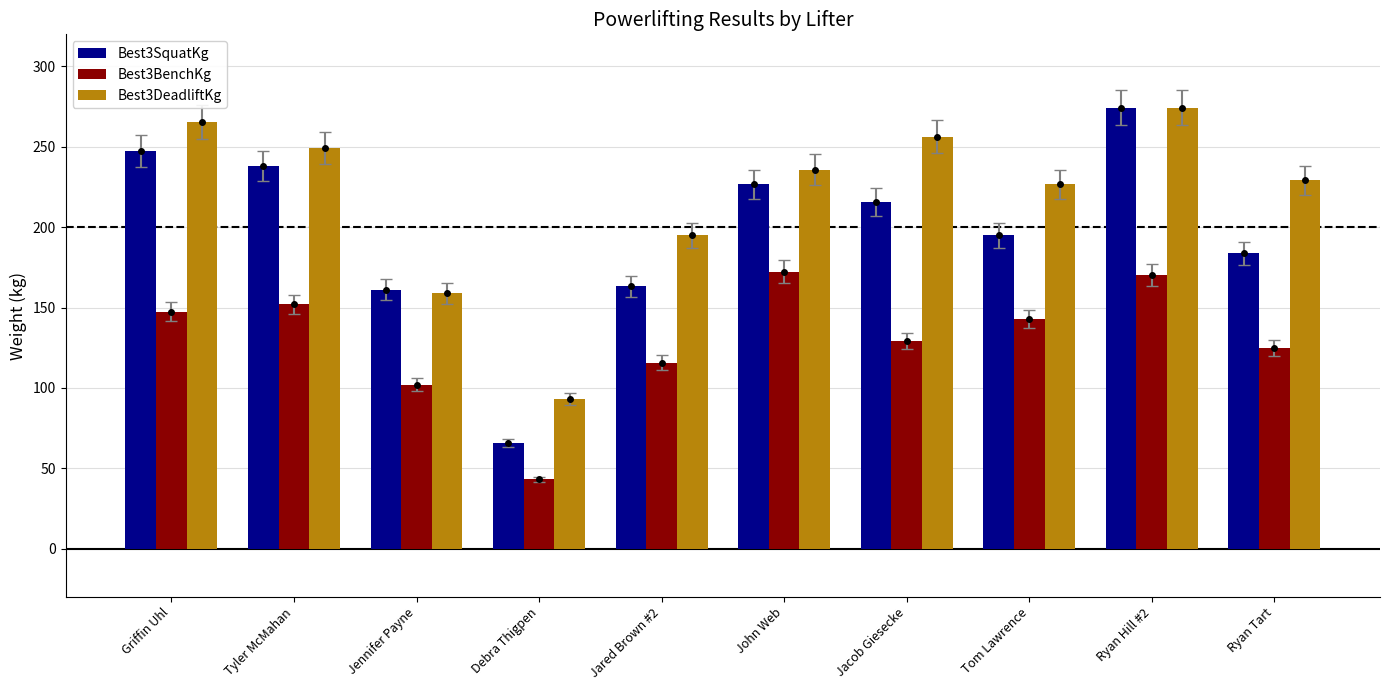

Where is Best3DeadliftKg nearest to the value 183?

Jared Brown #2